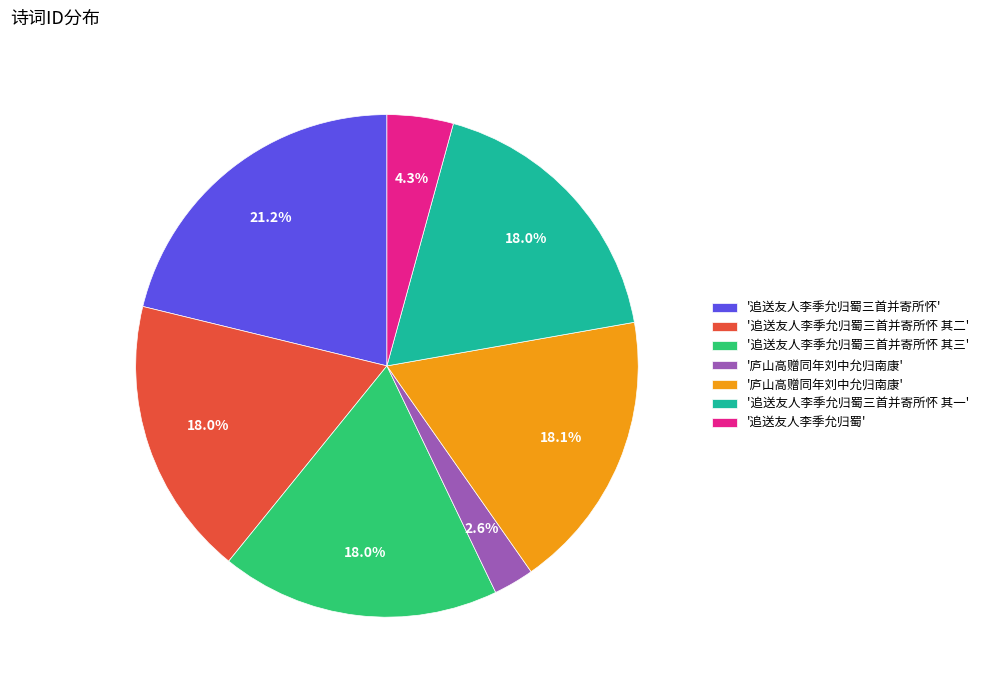

How many segments does this pie chart have?

7